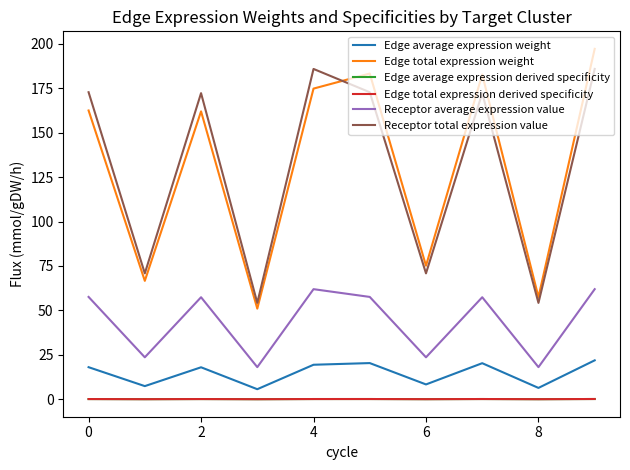

Is this an area chart (filled region under the line)?

No